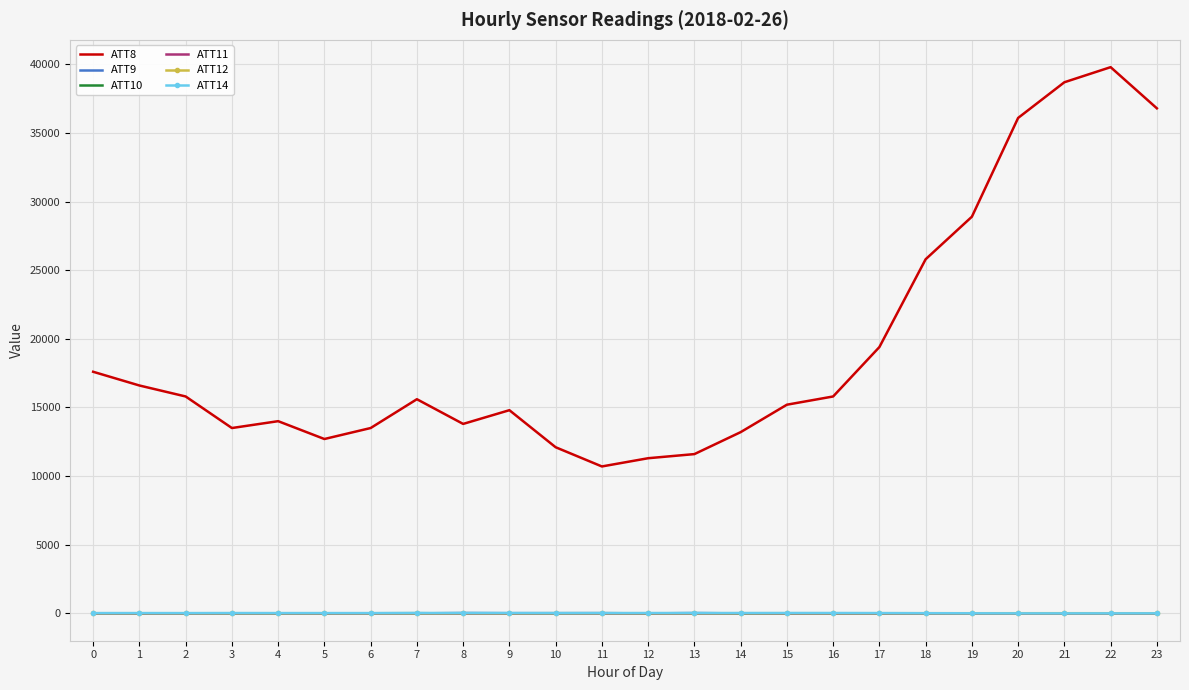

Which series has the largest range (max minus min)?

ATT8